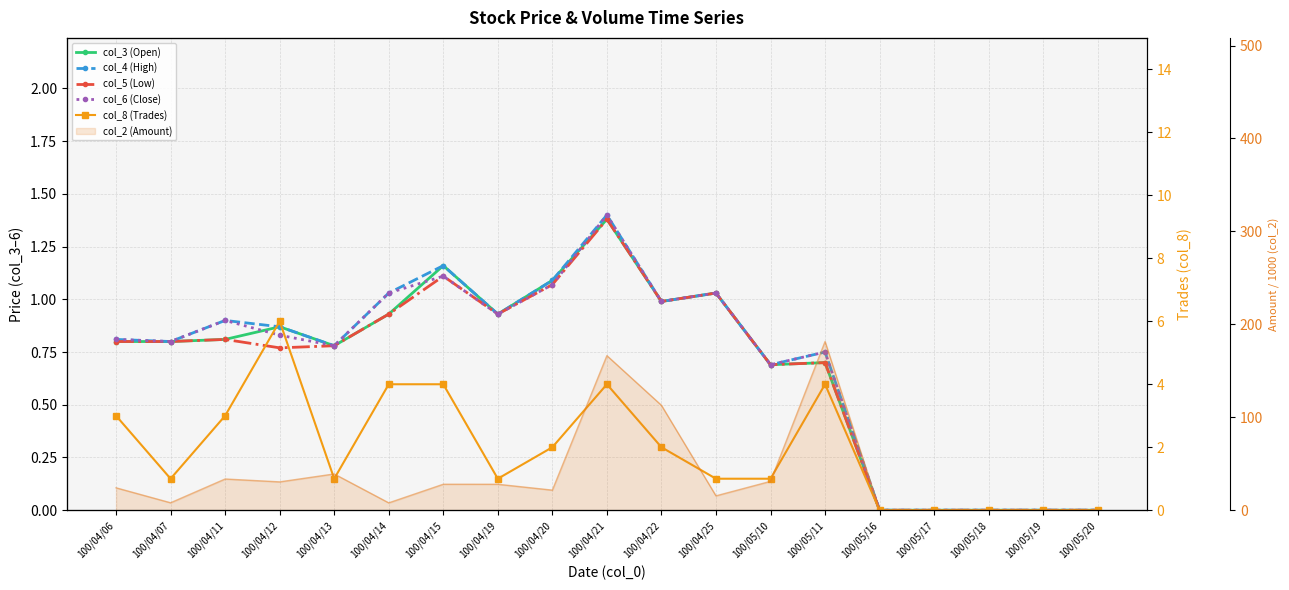

At which category is the sum across all series the highest?

100/05/11